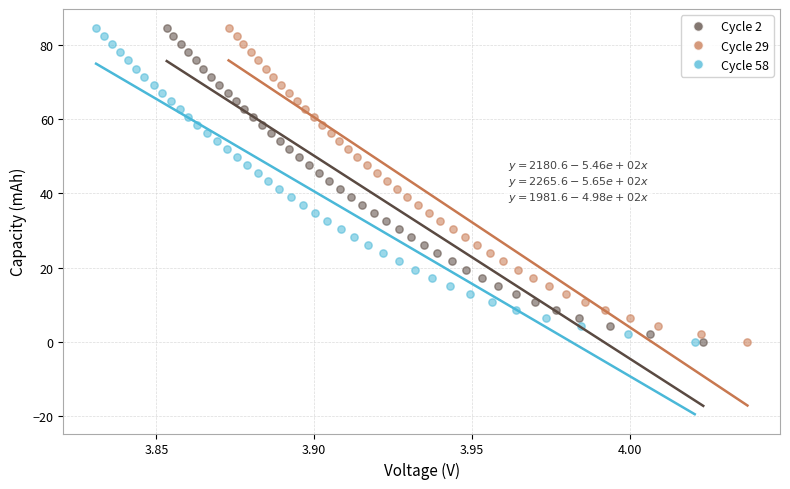

Which series has the largest Y range (max minus min)?

Cycle 58